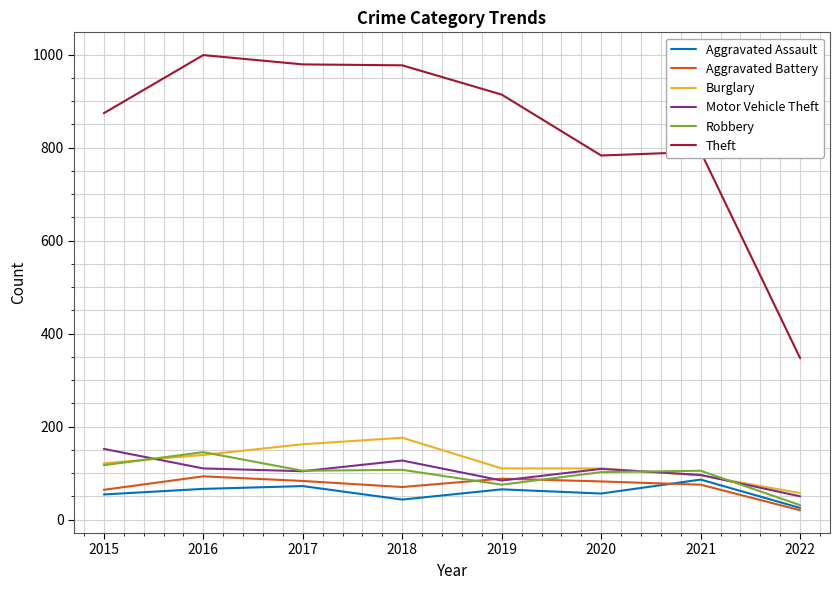

What is the difference between the second highest and second lowest values in the Aggravated Battery series?

24